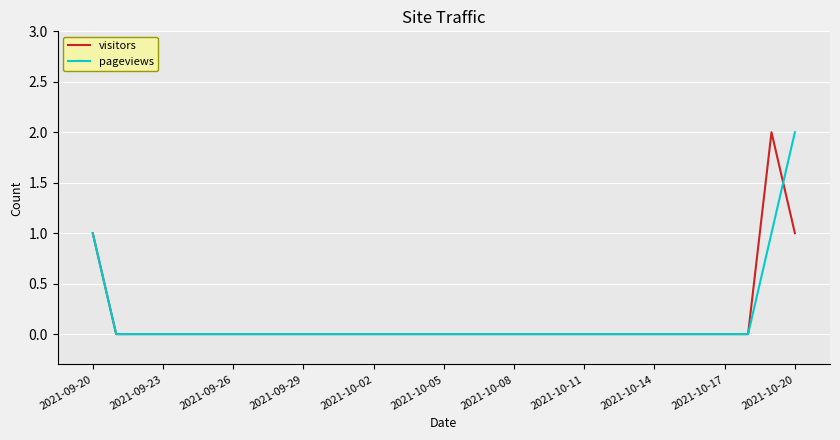

What is the difference between the maximum and minimum values in the pageviews series?

2